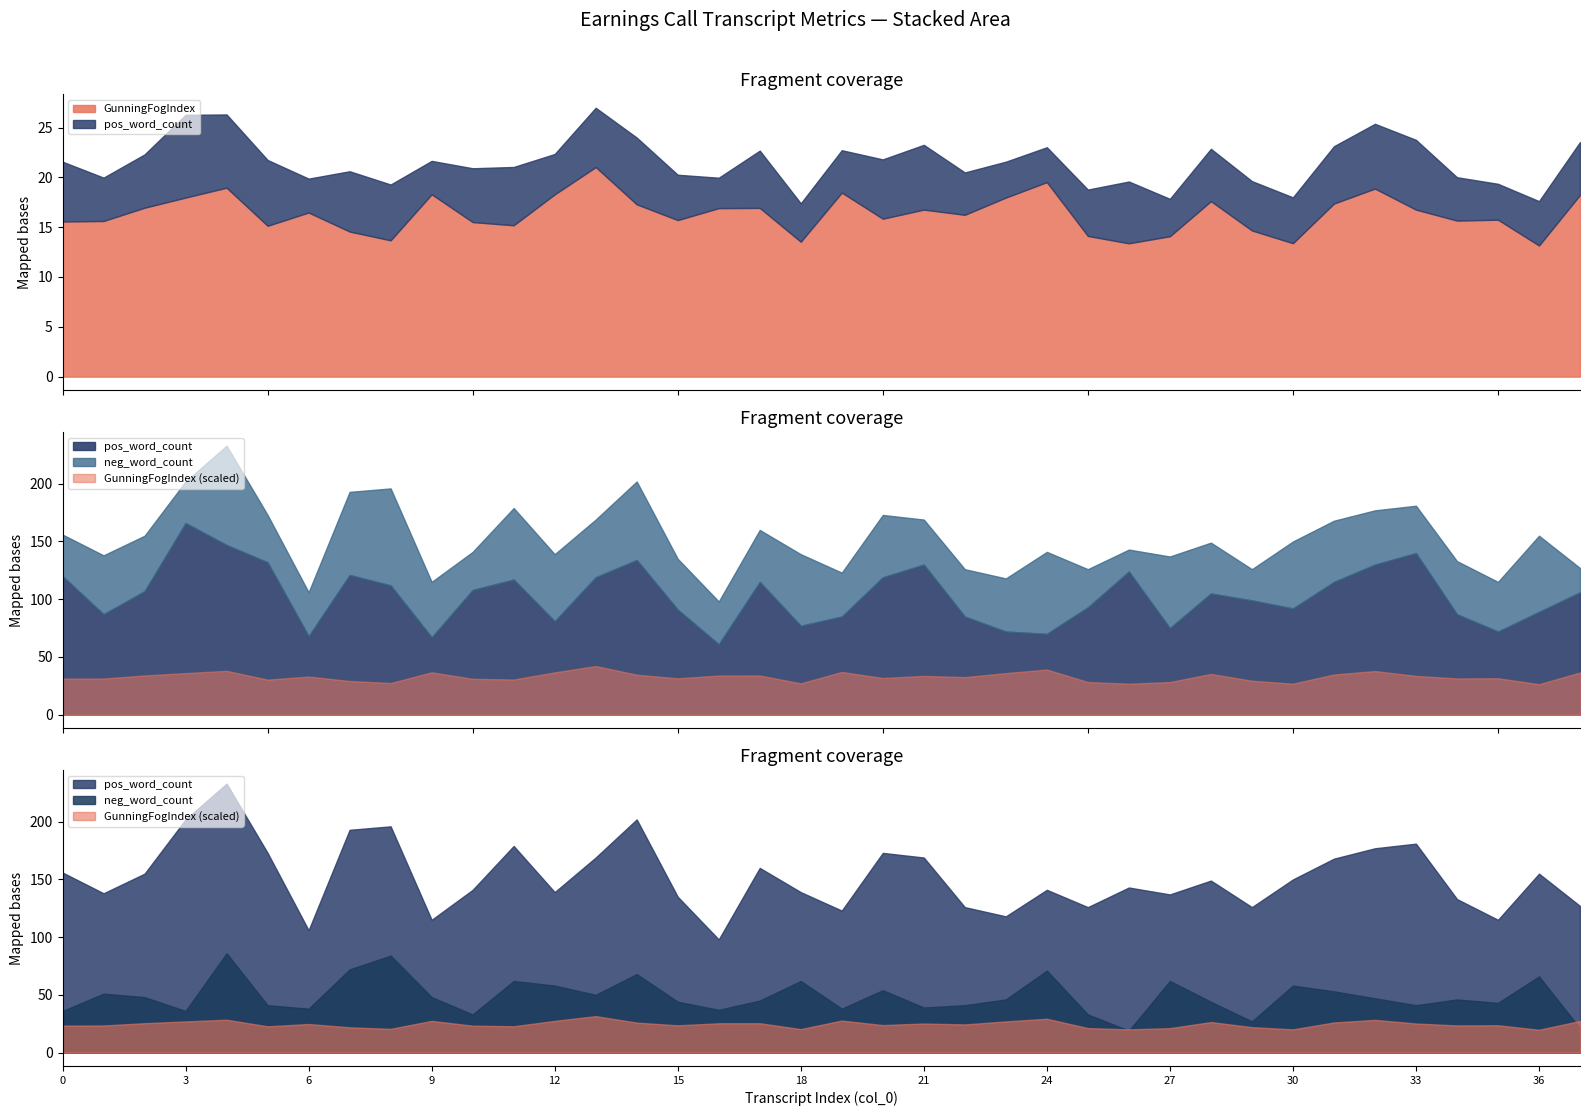

How many data points in pos_word_count are above 106?

18